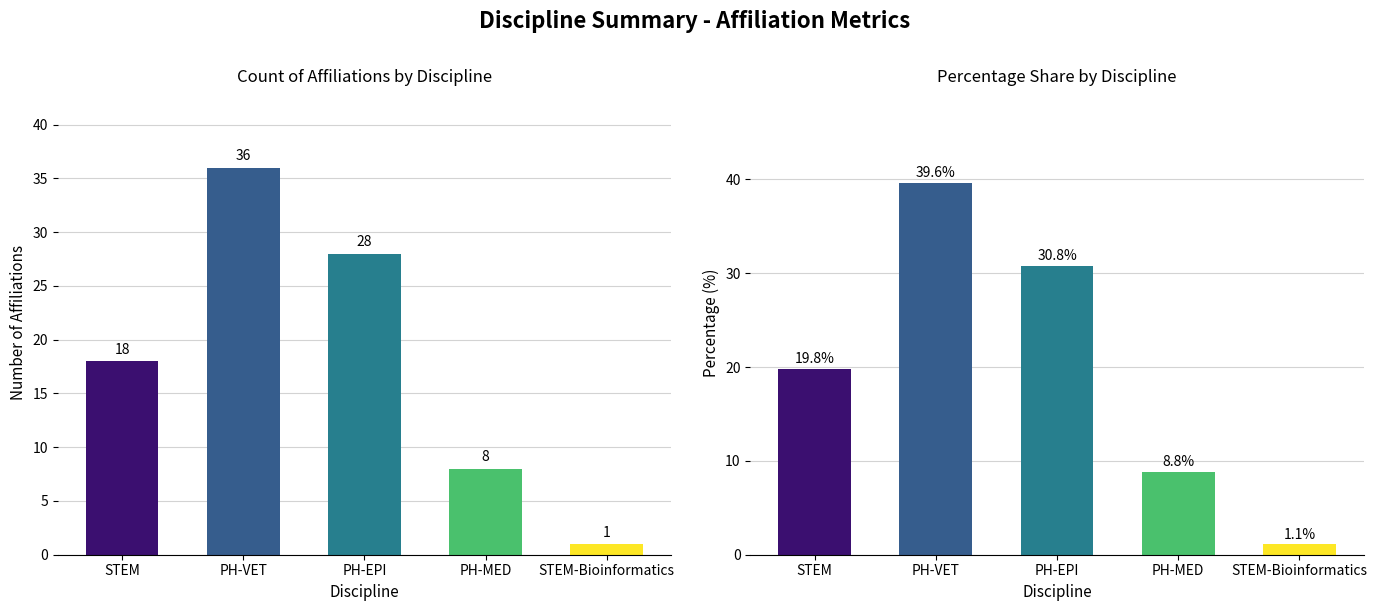

Reading left to right, transcribe all the data shown in this chart.

STEM=18	PH-VET=36	PH-EPI=28	PH-MED=8	STEM-Bioinformatics=1